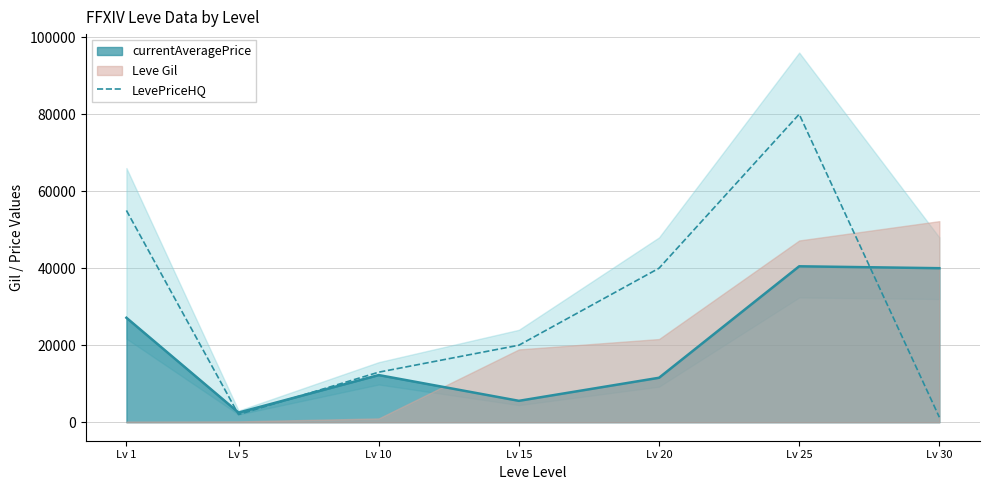

What is the difference between the maximum and second lowest values?

77990.0